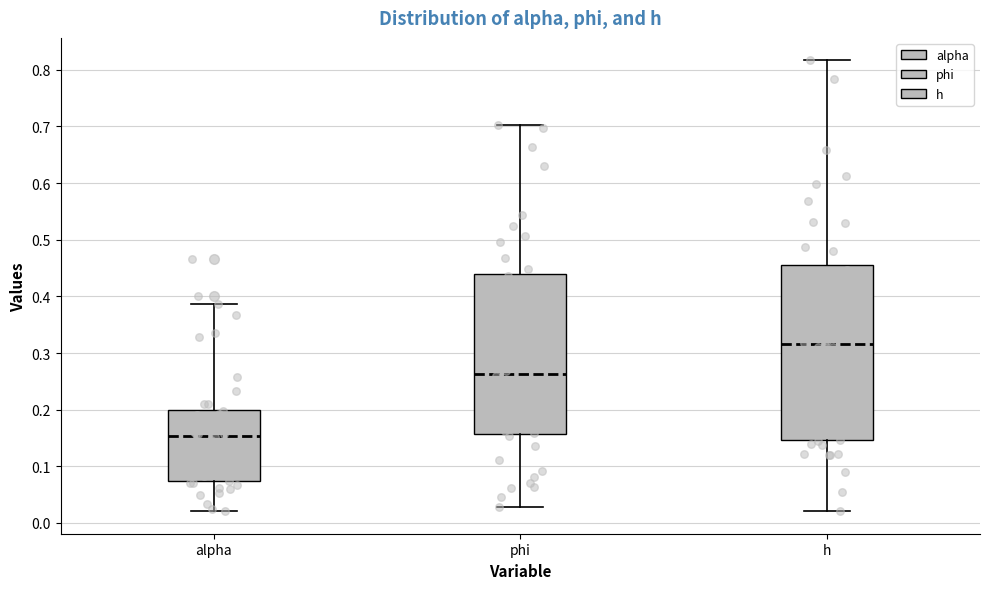

Where does the median line of the box for h sit on the y-axis? The values are not printed on the chart, so give them approximately, as read against the axis.

0.32